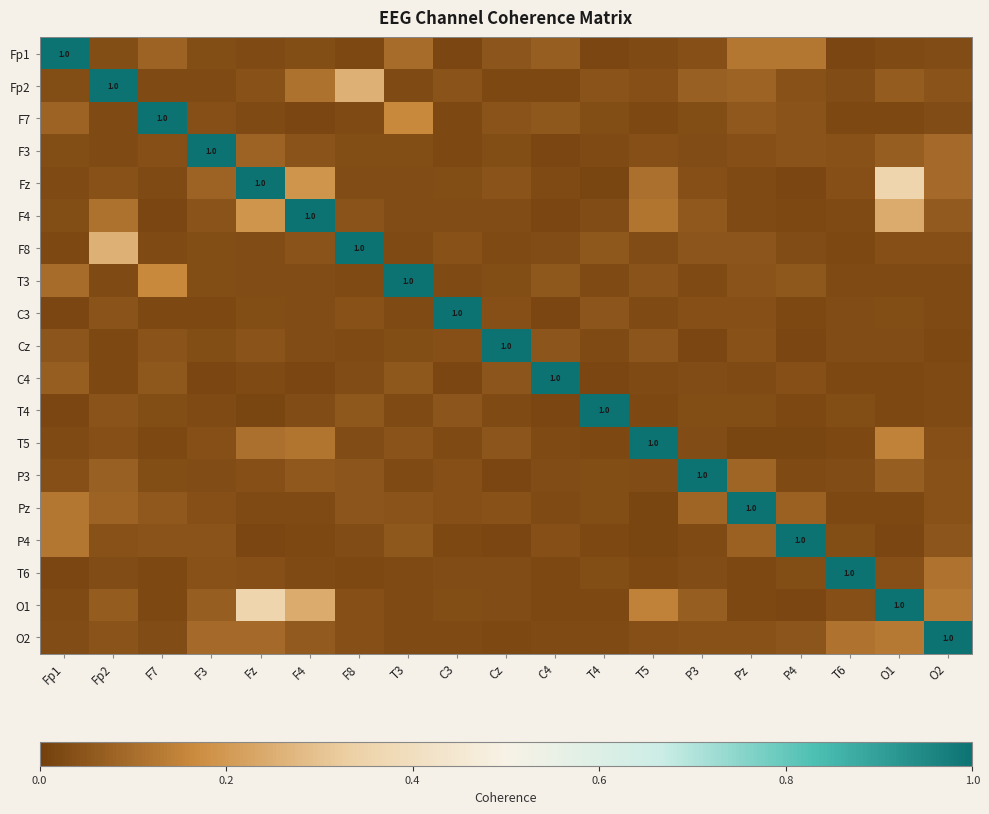

At how many categories does at least one series exceed 0?

19